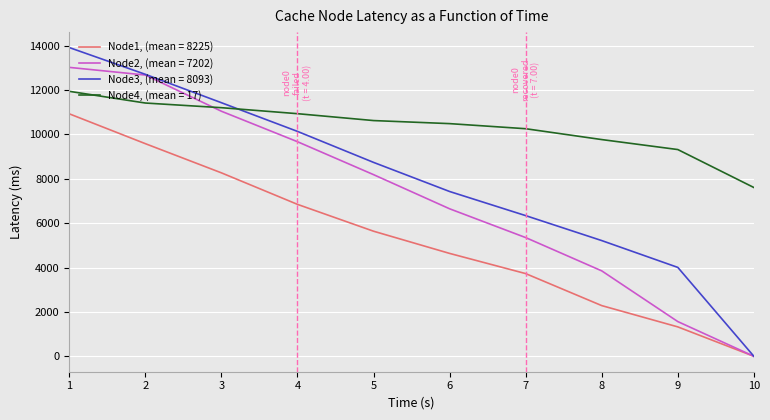

The value of Node1, (mean = 8225) at 7 is 3727.4. True or false?

True